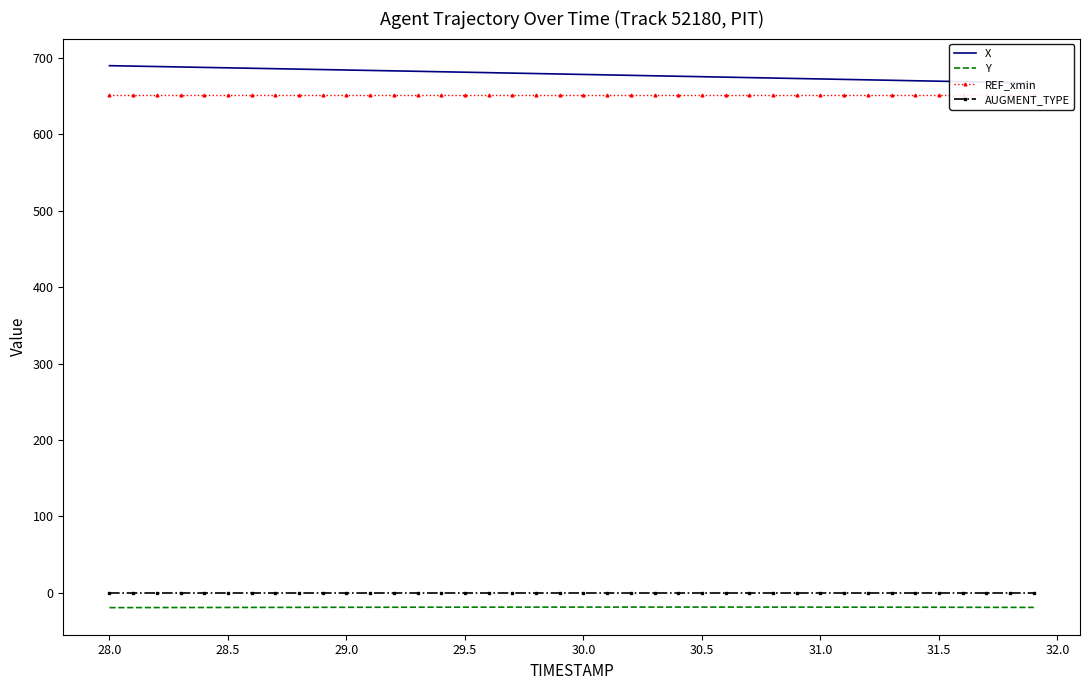

How many lines are shown in the chart?

4